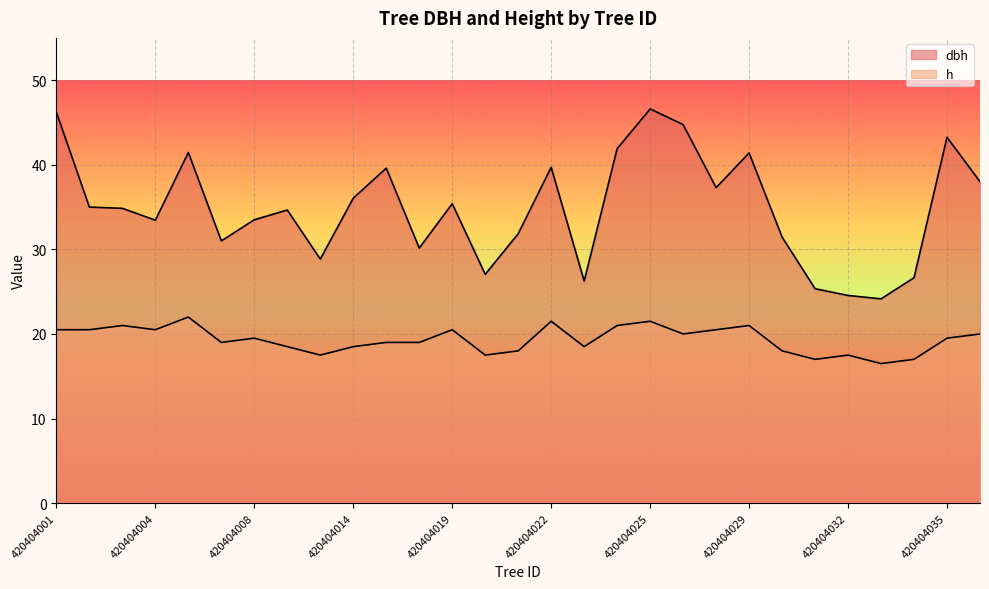

The dbh series shows 34.6 at 420404010. True or false?

True